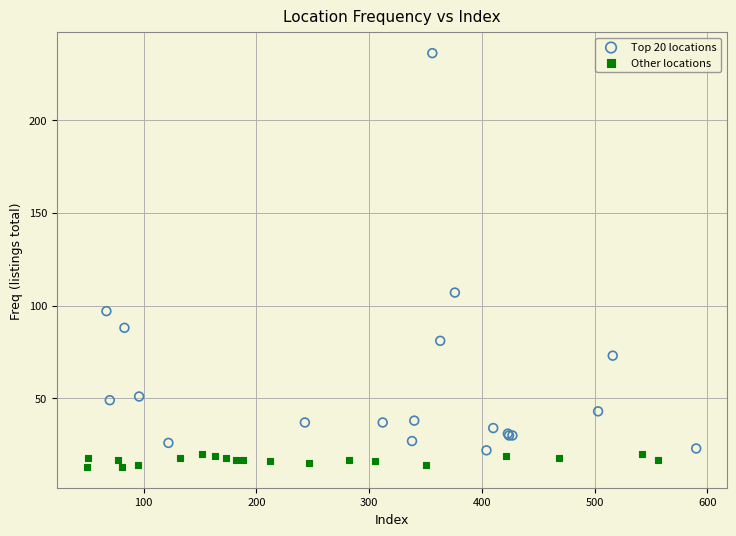

Which series contains the lowest Y value?

Other locations